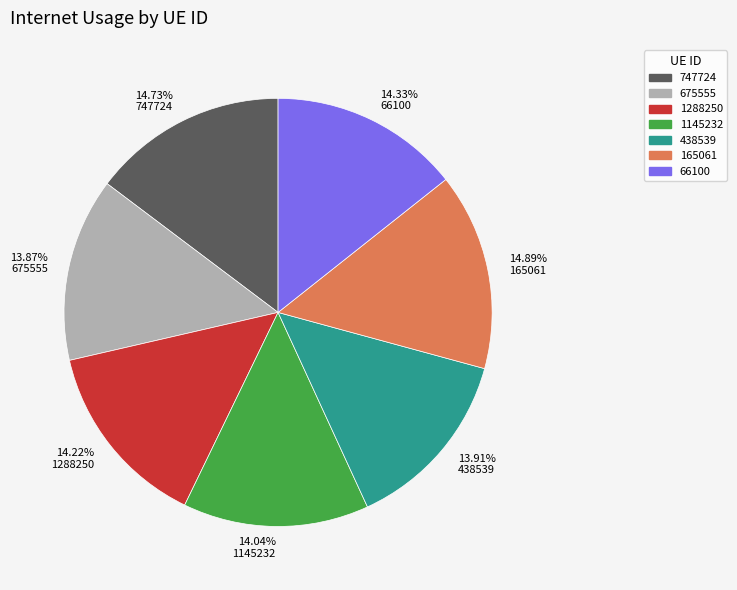

True or false: 747724 accounts for 15% of the total.

True